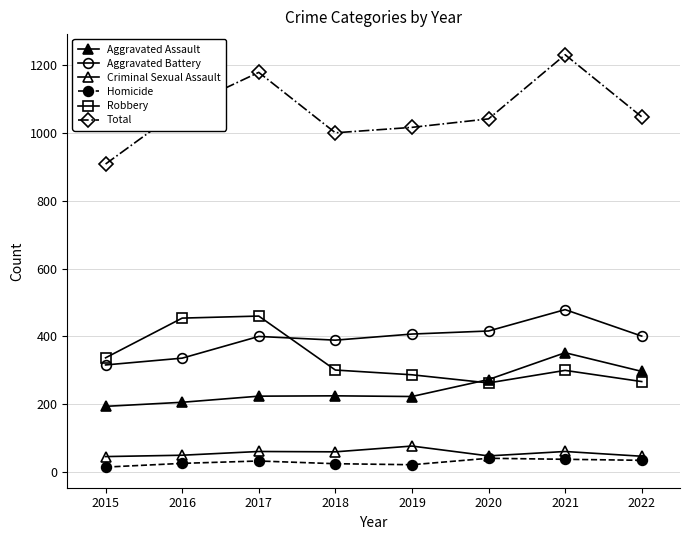

At which label does Total first exceed 1047?

2016